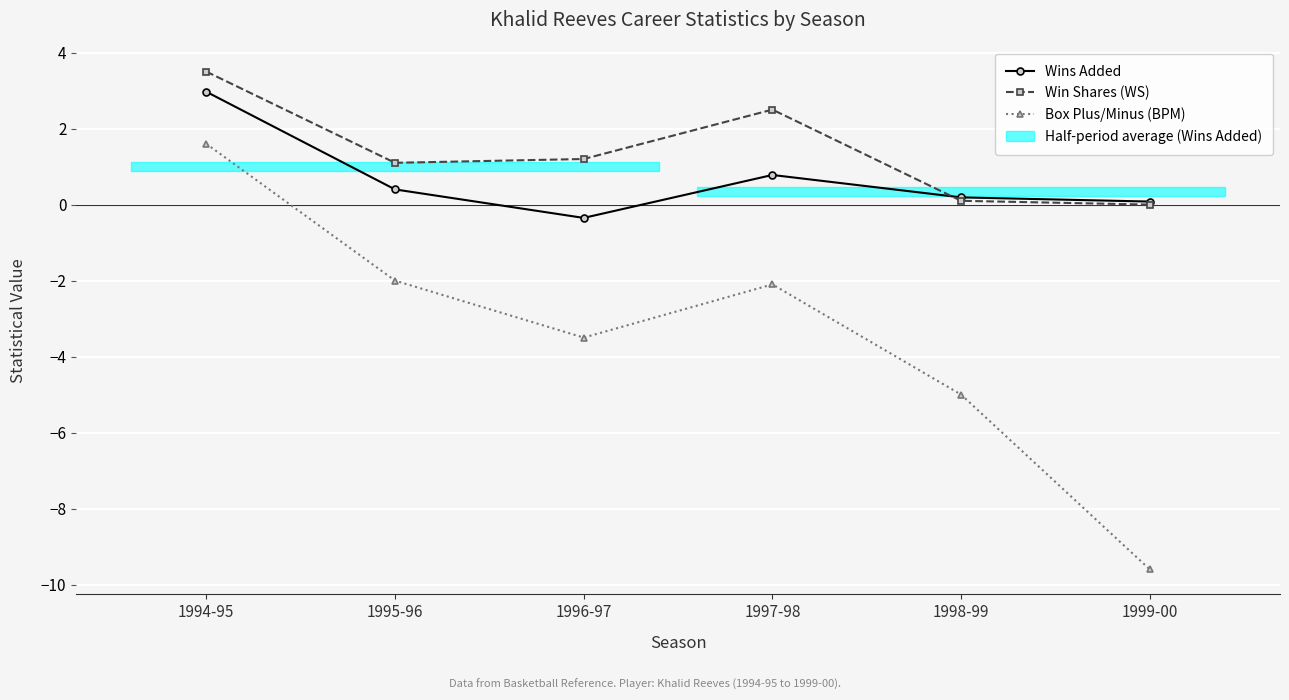

Is it true that Wins Added equals 0.8 at 1997-98?

True